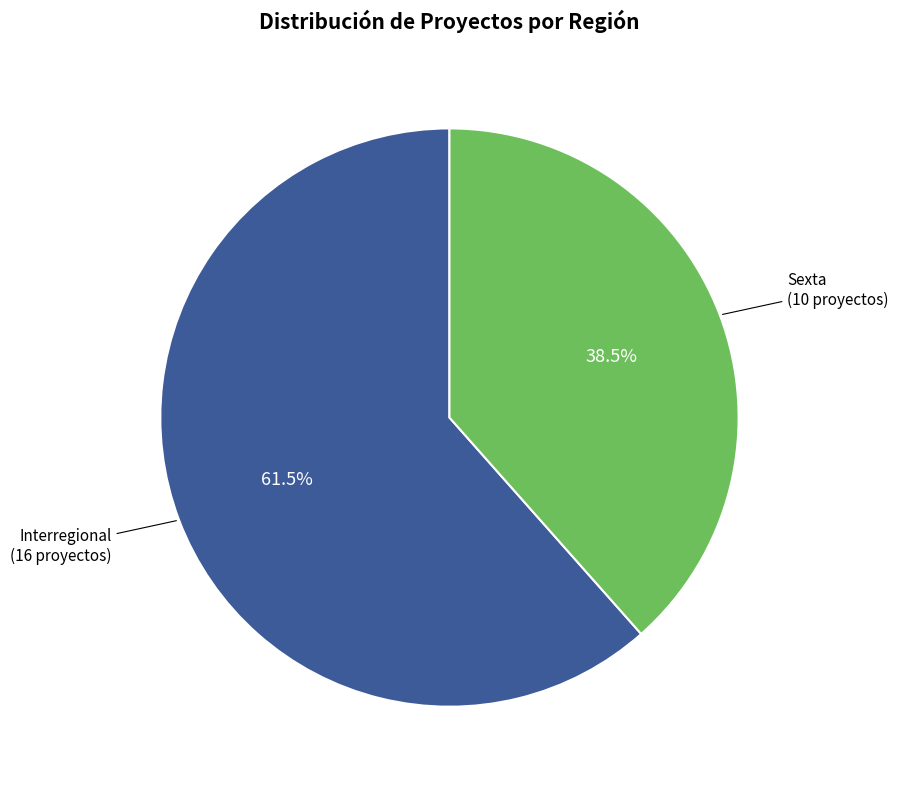

Count the number of slices in the pie.

2